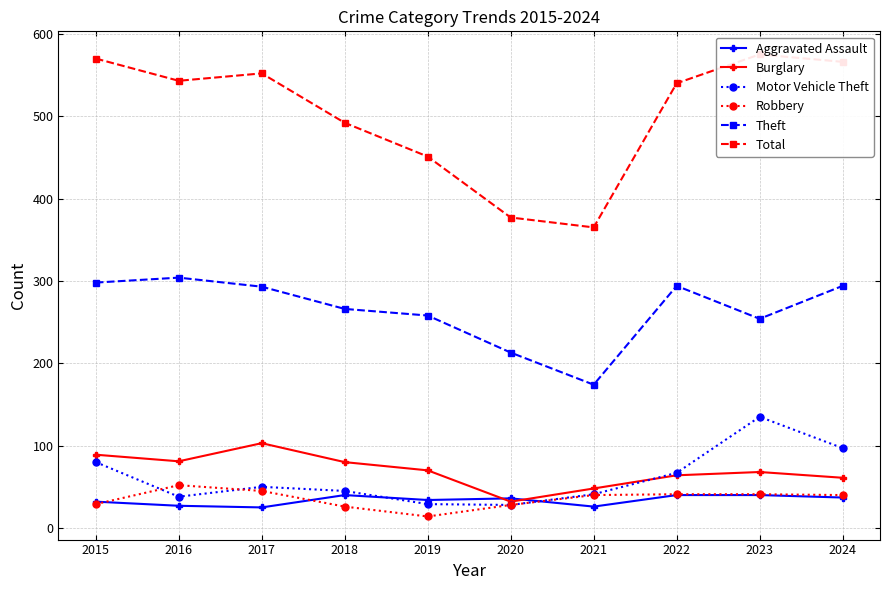

What is the sum of the Theft values at 2022 and 2018?

560